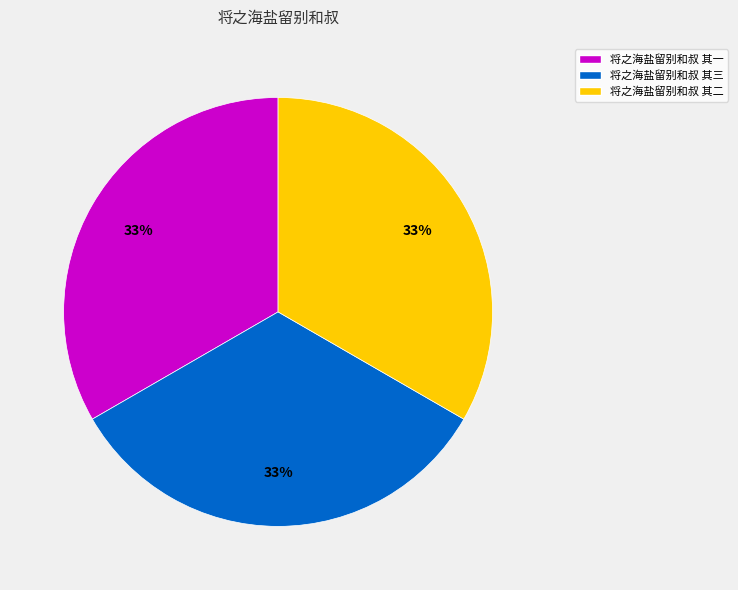

The 将之海盐留别和叔 其二 slice represents 46% of the pie. True or false?

False